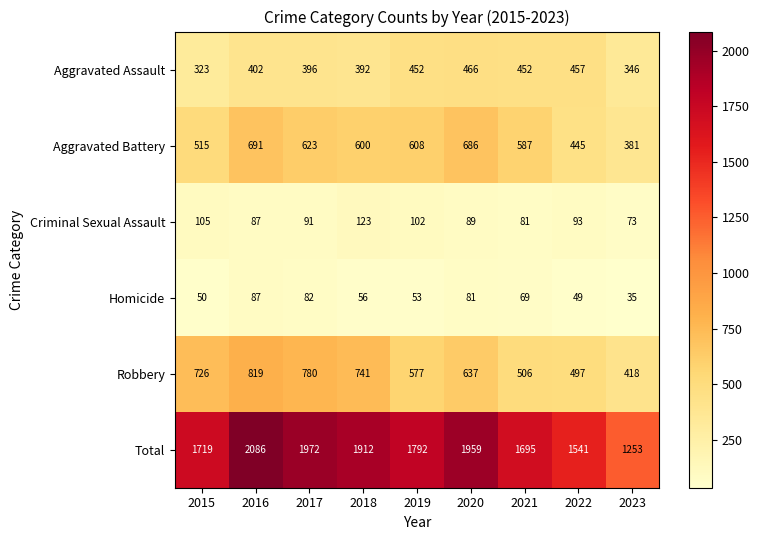

What is the approximate value of Aggravated Battery at 2021, to the nearest 10?

590